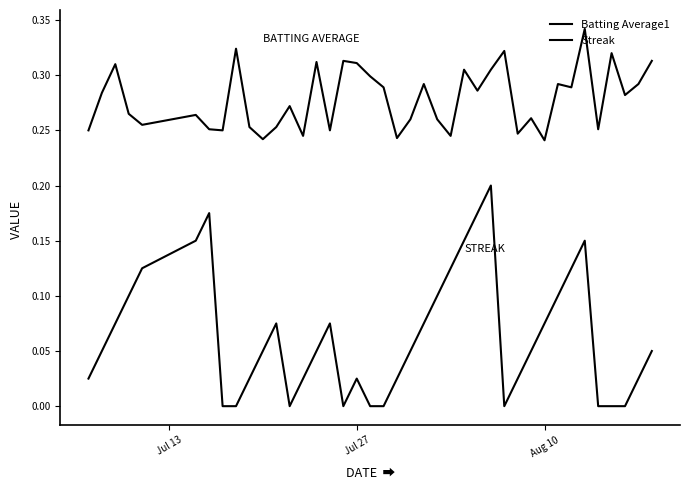

What is the difference between the maximum and minimum values in the Streak series?

0.2